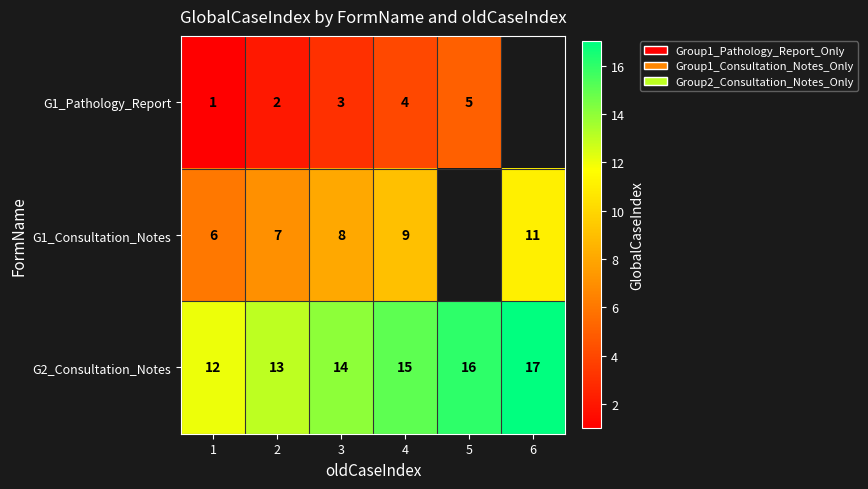

At 4, list the series in order from largest to smallest.

G2_Consultation_Notes, G1_Consultation_Notes, G1_Pathology_Report